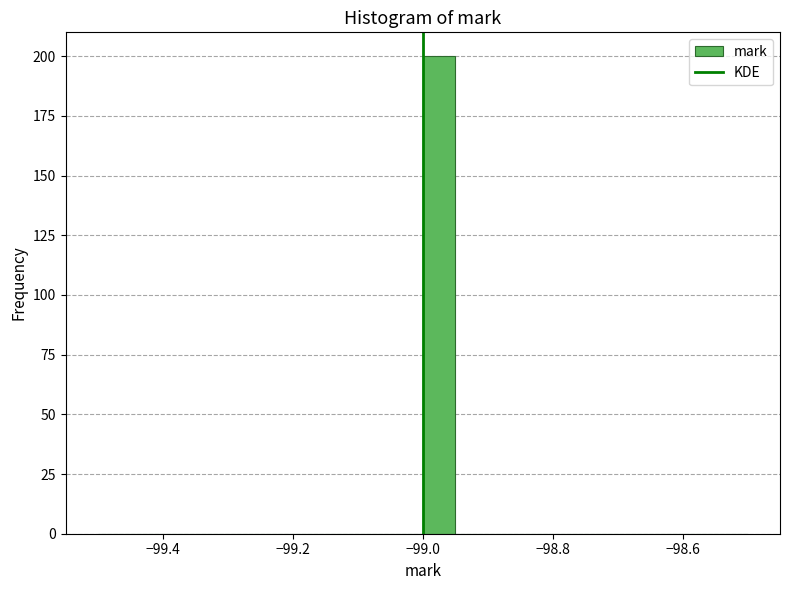

Around what value on the x-axis is the tallest bar? Give the approximate position of its centre, as read against the axis.

-98.98